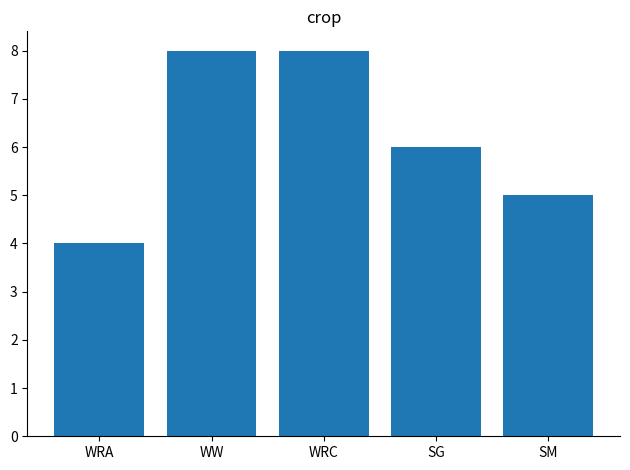

Between WRC and WRA, which is larger?

WRC